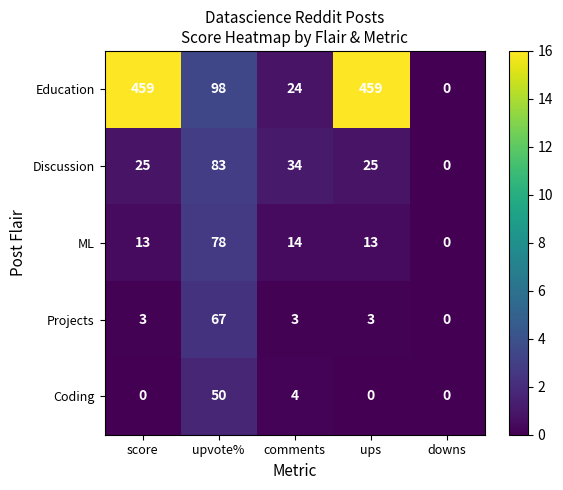

Count the number of data series in this chart.

5